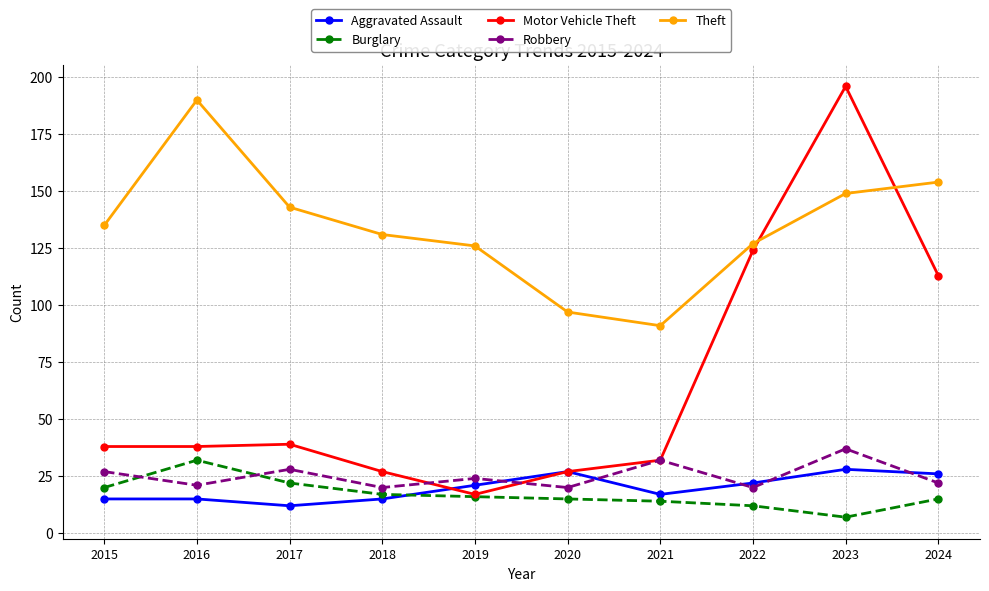

What value does the Burglary series have at 2020, to the nearest 5?

15